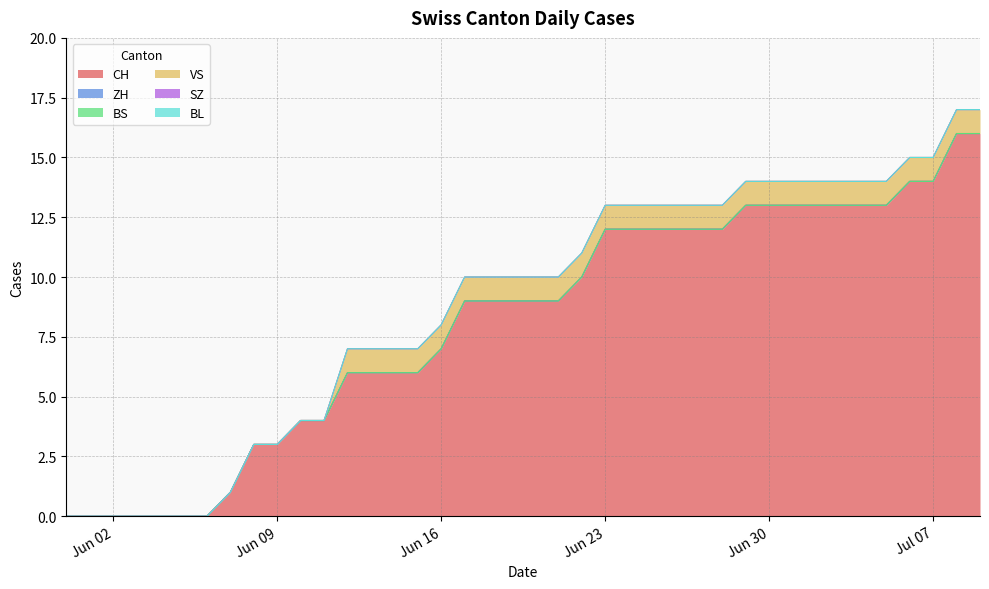

Reading left to right, extract all data points from this chart.

CH: 2020-05-31=0	2020-06-01=0	2020-06-02=0	2020-06-03=0	2020-06-04=0	2020-06-05=0	2020-06-06=0	2020-06-07=1	2020-06-08=3	2020-06-09=3	2020-06-10=4	2020-06-11=4	2020-06-12=6	2020-06-13=6	2020-06-14=6	2020-06-15=6	2020-06-16=7	2020-06-17=9	2020-06-18=9	2020-06-19=9	2020-06-20=9	2020-06-21=9	2020-06-22=10	2020-06-23=12	2020-06-24=12	2020-06-25=12	2020-06-26=12	2020-06-27=12	2020-06-28=12	2020-06-29=13	2020-06-30=13	2020-07-01=13	2020-07-02=13	2020-07-03=13	2020-07-04=13	2020-07-05=13	2020-07-06=14	2020-07-07=14	2020-07-08=16	2020-07-09=16
ZH: 2020-05-31=0	2020-06-01=0	2020-06-02=0	2020-06-03=0	2020-06-04=0	2020-06-05=0	2020-06-06=0	2020-06-07=0	2020-06-08=0	2020-06-09=0	2020-06-10=0	2020-06-11=0	2020-06-12=0	2020-06-13=0	2020-06-14=0	2020-06-15=0	2020-06-16=0	2020-06-17=0	2020-06-18=0	2020-06-19=0	2020-06-20=0	2020-06-21=0	2020-06-22=0	2020-06-23=0	2020-06-24=0	2020-06-25=0	2020-06-26=0	2020-06-27=0	2020-06-28=0	2020-06-29=0	2020-06-30=0	2020-07-01=0	2020-07-02=0	2020-07-03=0	2020-07-04=0	2020-07-05=0	2020-07-06=0	2020-07-07=0	2020-07-08=0	2020-07-09=0
BS: 2020-05-31=0	2020-06-01=0	2020-06-02=0	2020-06-03=0	2020-06-04=0	2020-06-05=0	2020-06-06=0	2020-06-07=0	2020-06-08=0	2020-06-09=0	2020-06-10=0	2020-06-11=0	2020-06-12=0	2020-06-13=0	2020-06-14=0	2020-06-15=0	2020-06-16=0	2020-06-17=0	2020-06-18=0	2020-06-19=0	2020-06-20=0	2020-06-21=0	2020-06-22=0	2020-06-23=0	2020-06-24=0	2020-06-25=0	2020-06-26=0	2020-06-27=0	2020-06-28=0	2020-06-29=0	2020-06-30=0	2020-07-01=0	2020-07-02=0	2020-07-03=0	2020-07-04=0	2020-07-05=0	2020-07-06=0	2020-07-07=0	2020-07-08=0	2020-07-09=0
VS: 2020-05-31=0	2020-06-01=0	2020-06-02=0	2020-06-03=0	2020-06-04=0	2020-06-05=0	2020-06-06=0	2020-06-07=0	2020-06-08=0	2020-06-09=0	2020-06-10=0	2020-06-11=0	2020-06-12=1	2020-06-13=1	2020-06-14=1	2020-06-15=1	2020-06-16=1	2020-06-17=1	2020-06-18=1	2020-06-19=1	2020-06-20=1	2020-06-21=1	2020-06-22=1	2020-06-23=1	2020-06-24=1	2020-06-25=1	2020-06-26=1	2020-06-27=1	2020-06-28=1	2020-06-29=1	2020-06-30=1	2020-07-01=1	2020-07-02=1	2020-07-03=1	2020-07-04=1	2020-07-05=1	2020-07-06=1	2020-07-07=1	2020-07-08=1	2020-07-09=1
SZ: 2020-05-31=0	2020-06-01=0	2020-06-02=0	2020-06-03=0	2020-06-04=0	2020-06-05=0	2020-06-06=0	2020-06-07=0	2020-06-08=0	2020-06-09=0	2020-06-10=0	2020-06-11=0	2020-06-12=0	2020-06-13=0	2020-06-14=0	2020-06-15=0	2020-06-16=0	2020-06-17=0	2020-06-18=0	2020-06-19=0	2020-06-20=0	2020-06-21=0	2020-06-22=0	2020-06-23=0	2020-06-24=0	2020-06-25=0	2020-06-26=0	2020-06-27=0	2020-06-28=0	2020-06-29=0	2020-06-30=0	2020-07-01=0	2020-07-02=0	2020-07-03=0	2020-07-04=0	2020-07-05=0	2020-07-06=0	2020-07-07=0	2020-07-08=0	2020-07-09=0
BL: 2020-05-31=0	2020-06-01=0	2020-06-02=0	2020-06-03=0	2020-06-04=0	2020-06-05=0	2020-06-06=0	2020-06-07=0	2020-06-08=0	2020-06-09=0	2020-06-10=0	2020-06-11=0	2020-06-12=0	2020-06-13=0	2020-06-14=0	2020-06-15=0	2020-06-16=0	2020-06-17=0	2020-06-18=0	2020-06-19=0	2020-06-20=0	2020-06-21=0	2020-06-22=0	2020-06-23=0	2020-06-24=0	2020-06-25=0	2020-06-26=0	2020-06-27=0	2020-06-28=0	2020-06-29=0	2020-06-30=0	2020-07-01=0	2020-07-02=0	2020-07-03=0	2020-07-04=0	2020-07-05=0	2020-07-06=0	2020-07-07=0	2020-07-08=0	2020-07-09=0